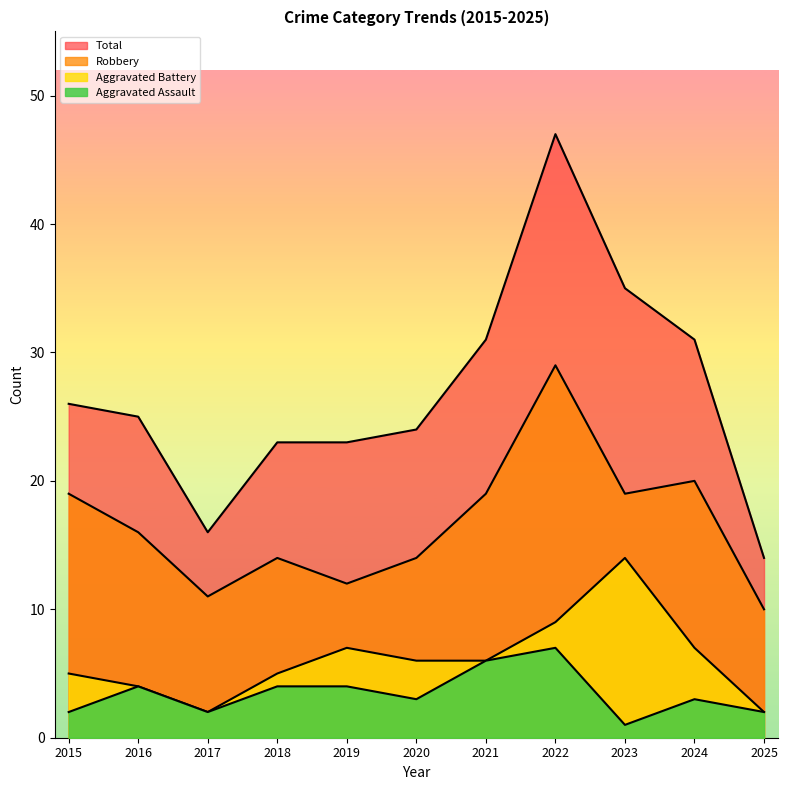

How many distinct data groups are displayed?

4